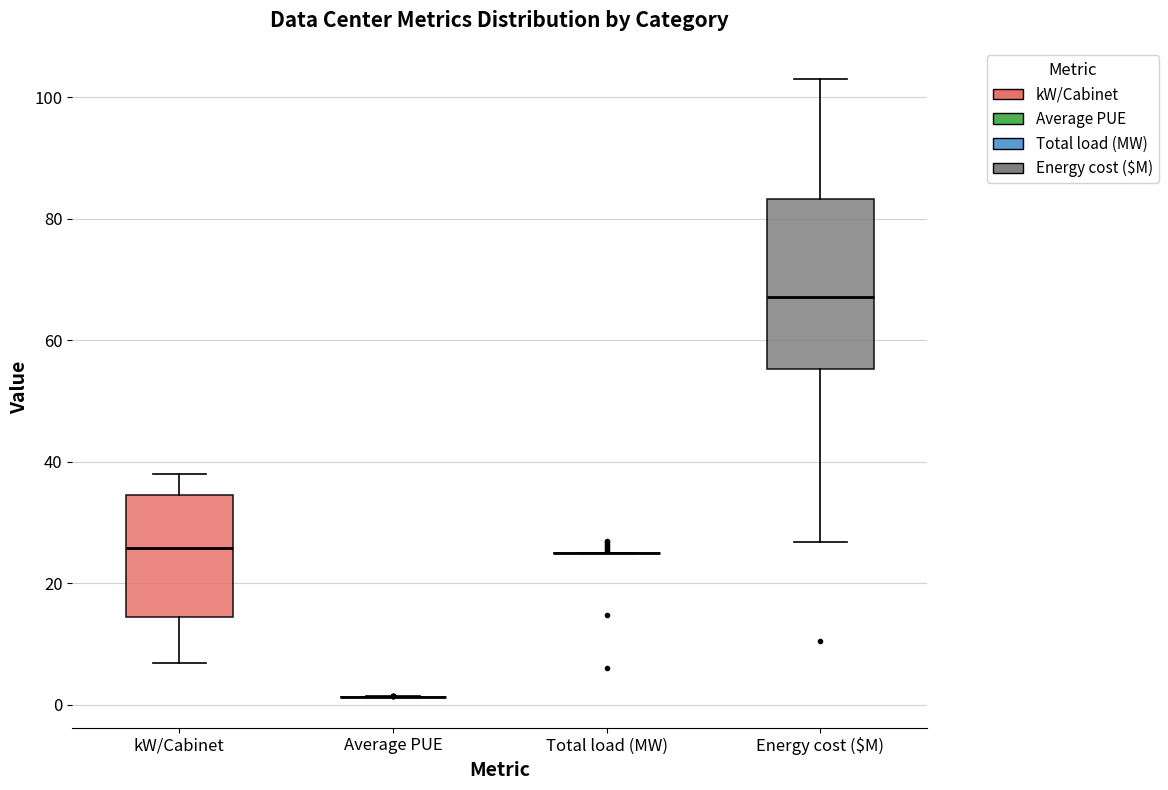

Where is the upper edge of the box for kW/Cabinet on the y-axis? The values are not printed on the chart, so give them approximately, as read against the axis.

34